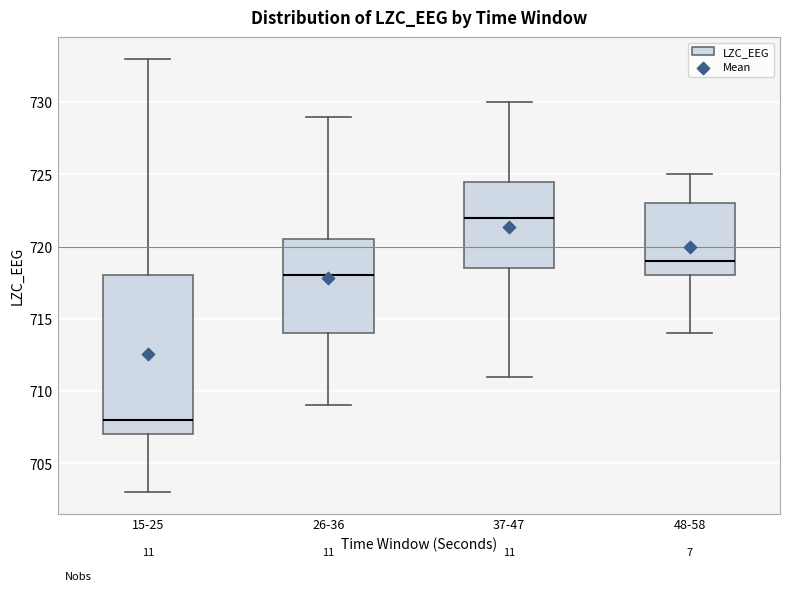

Reading left to right, transcribe this box plot: for each box, give where its median line is, the range the box spans, and where its two whiskers end, as read against the y-axis. The values are not printed on the chart, so give them approximately, as read against the axis.

15-25: median 708.0, box 707.0 to 718.0, whiskers 703.0 to 733.0
26-36: median 718.0, box 714.0 to 720.5, whiskers 709.0 to 729.0
37-47: median 722.0, box 718.5 to 724.5, whiskers 711.0 to 730.0
48-58: median 719.0, box 718.0 to 723.0, whiskers 714.0 to 725.0